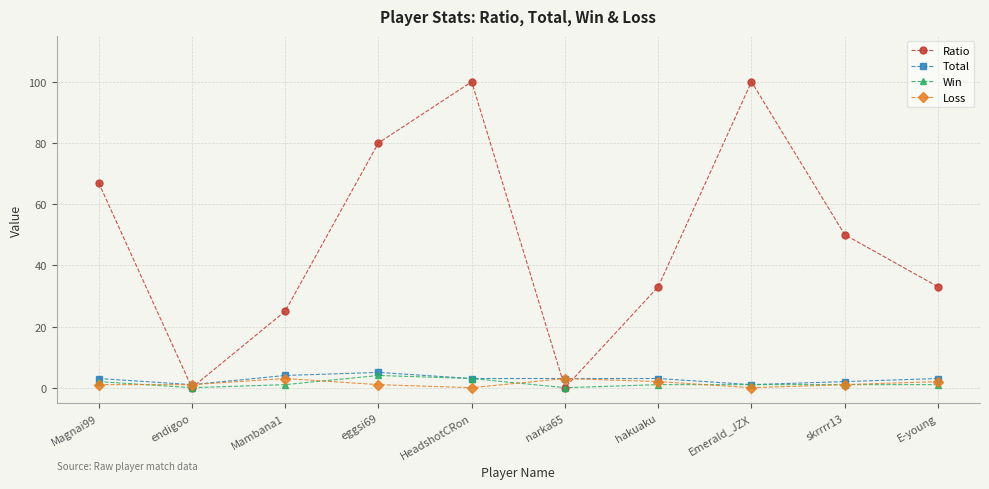

Reading right to left, list all the values displayed in this chart.

Ratio: 33	50	100	33	0	100	80	25	0	67
Total: 3	2	1	3	3	3	5	4	1	3
Win: 1	1	1	1	0	3	4	1	0	2
Loss: 2	1	0	2	3	0	1	3	1	1